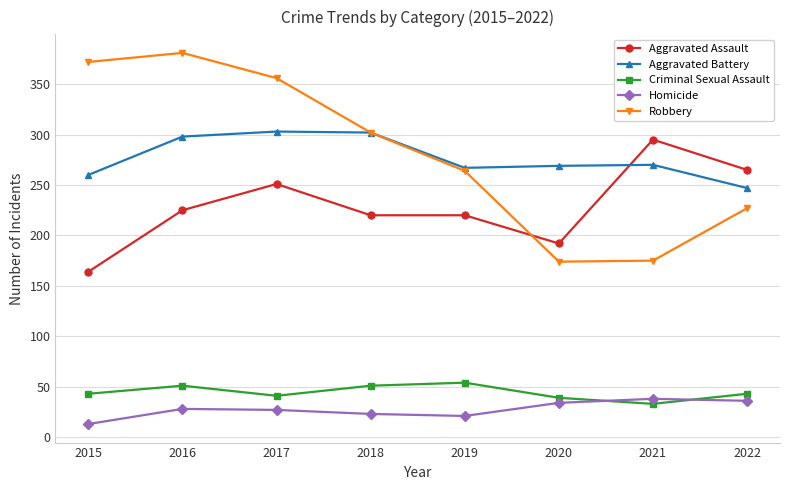

What is the sum of the Aggravated Battery values at 2021 and 2020?

539